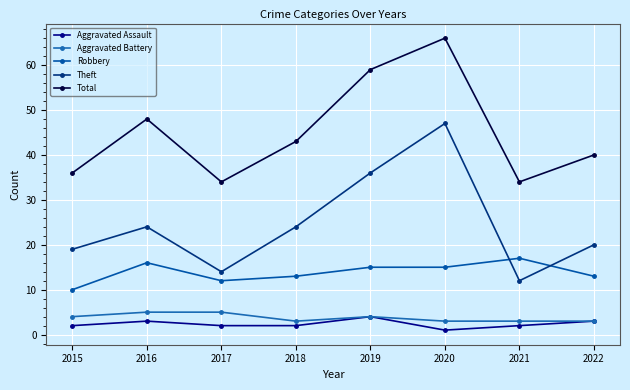

Where is the first local maximum for Total?

2016